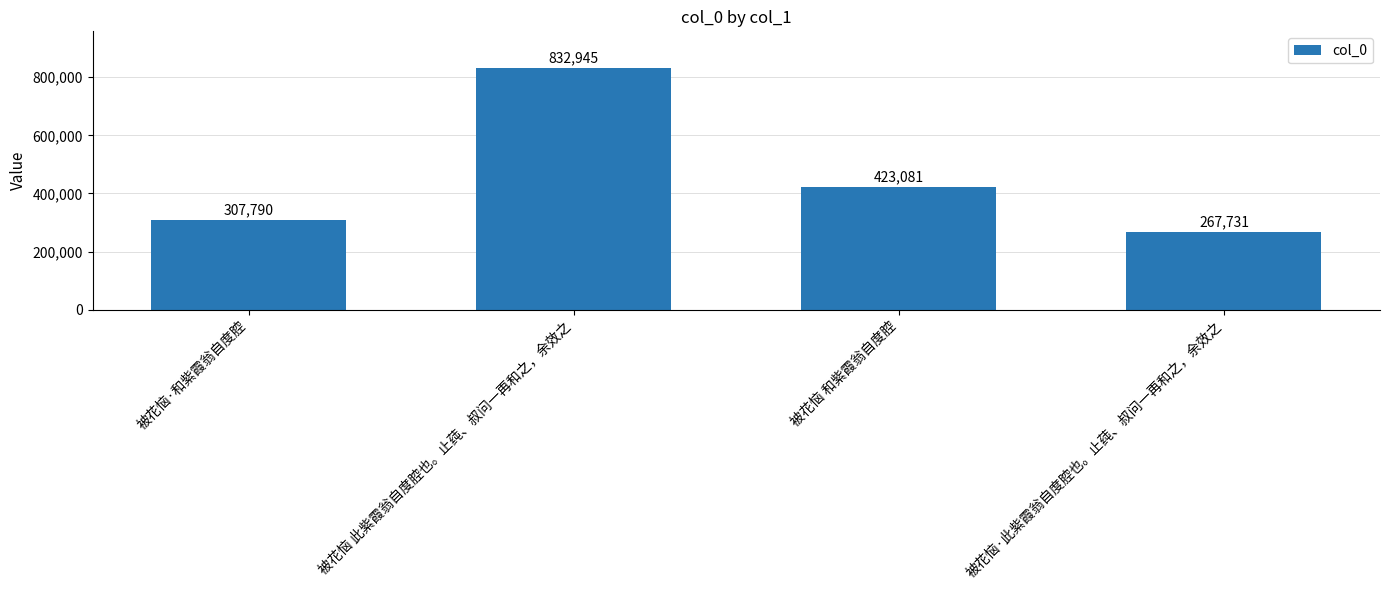

Is it true that the value at 被花恼·此紫霞翁自度腔也。止莼、叔问一再和之，余效之 is 368165?

False